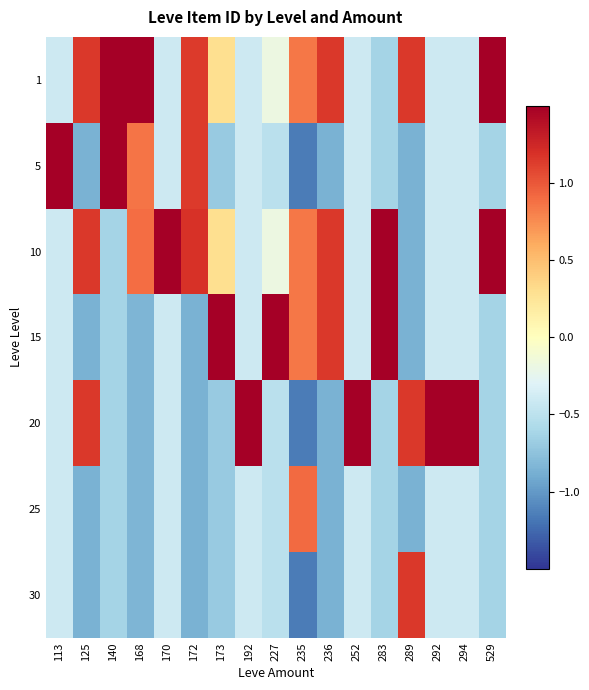

Reading left to right, what are all the values shown in this chart?

1: 113=-0.4	125=1.2	140=1.5	168=1.6	170=-0.4	172=1.1	173=0.3	192=-0.4	227=-0.2	235=0.9	236=1.2	252=-0.4	283=-0.6	289=1.2	292=-0.4	294=-0.4	529=1.6
5: 113=2.4	125=-0.9	140=1.6	168=0.9	170=-0.4	172=1.1	173=-0.7	192=-0.4	227=-0.5	235=-1.2	236=-0.9	252=-0.4	283=-0.6	289=-0.9	292=-0.4	294=-0.4	529=-0.6
10: 113=-0.4	125=1.2	140=-0.6	168=0.9	170=2.4	172=1.2	173=0.3	192=-0.4	227=-0.2	235=0.9	236=1.2	252=-0.4	283=1.6	289=-0.9	292=-0.4	294=-0.4	529=1.6
15: 113=-0.4	125=-0.9	140=-0.6	168=-0.8	170=-0.4	172=-0.9	173=2.2	192=-0.4	227=2.4	235=0.9	236=1.2	252=-0.4	283=1.6	289=-0.9	292=-0.4	294=-0.4	529=-0.6
20: 113=-0.4	125=1.2	140=-0.6	168=-0.8	170=-0.4	172=-0.9	173=-0.7	192=2.4	227=-0.5	235=-1.2	236=-0.9	252=2.4	283=-0.6	289=1.2	292=2.4	294=2.4	529=-0.6
25: 113=-0.4	125=-0.9	140=-0.6	168=-0.8	170=-0.4	172=-0.9	173=-0.7	192=-0.4	227=-0.5	235=0.9	236=-0.9	252=-0.4	283=-0.6	289=-0.9	292=-0.4	294=-0.4	529=-0.6
30: 113=-0.4	125=-0.9	140=-0.6	168=-0.8	170=-0.4	172=-0.9	173=-0.7	192=-0.4	227=-0.5	235=-1.2	236=-0.9	252=-0.4	283=-0.6	289=1.2	292=-0.4	294=-0.4	529=-0.6